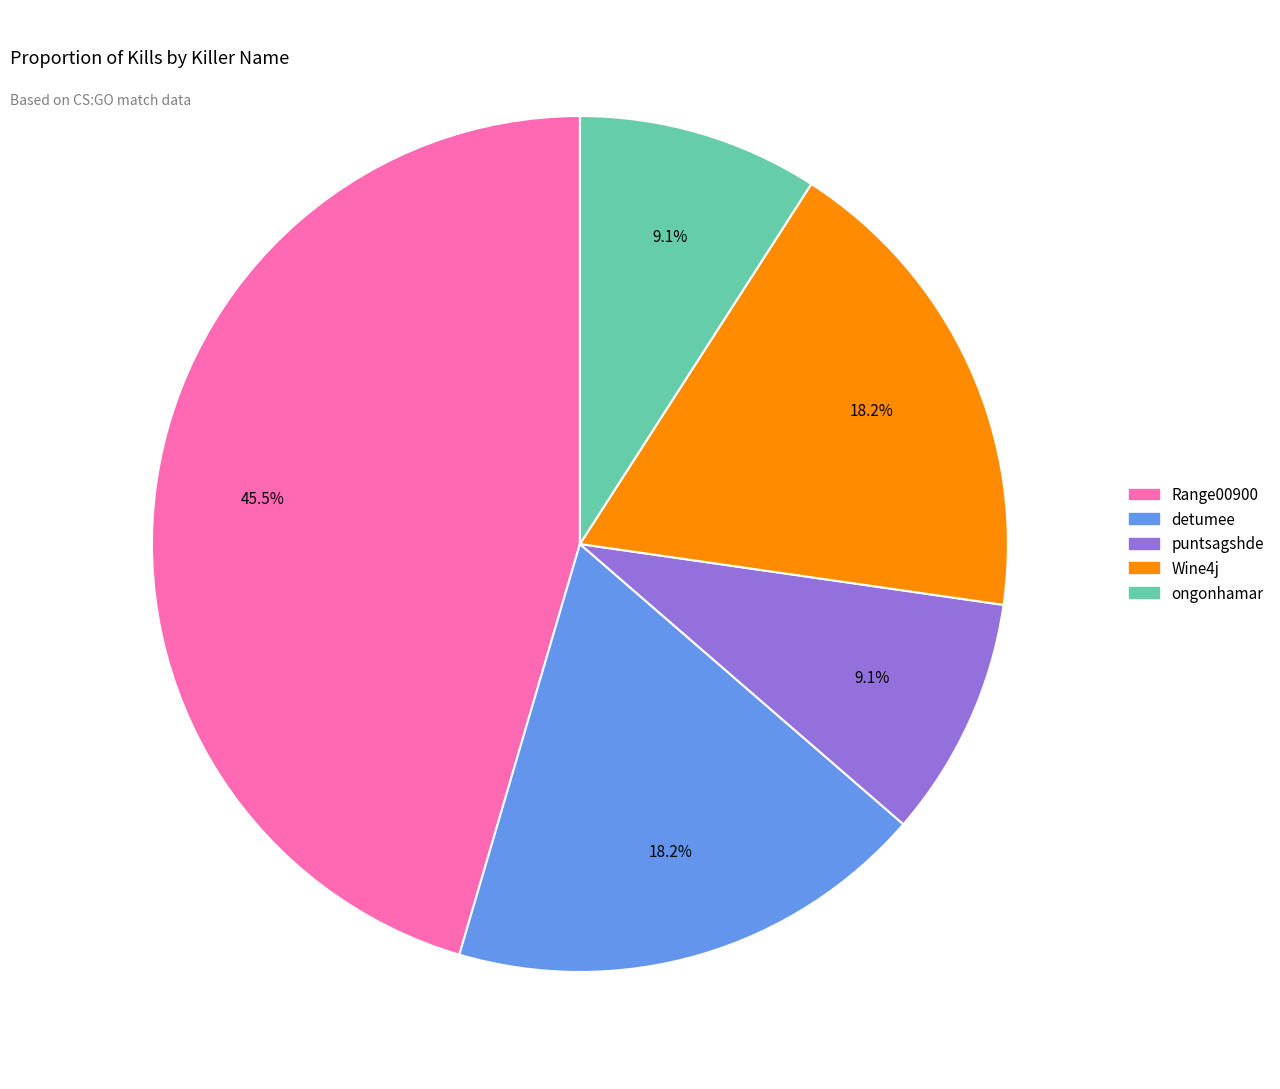

What is the ratio of the value at Range00900 to the value at ongonhamar?

5.0